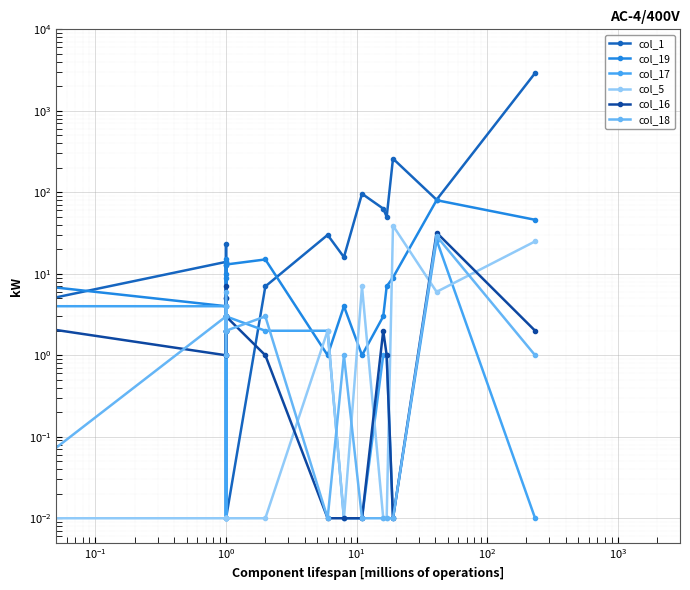

At which label does col_18 reach its minimum?

$\mathdefault{10^{0}}$